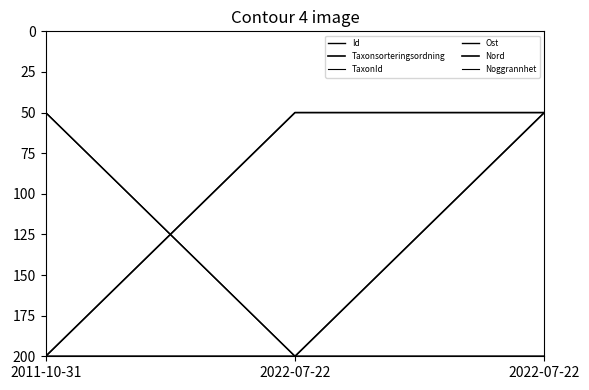

Does the chart display data point markers on the line(s)?

No